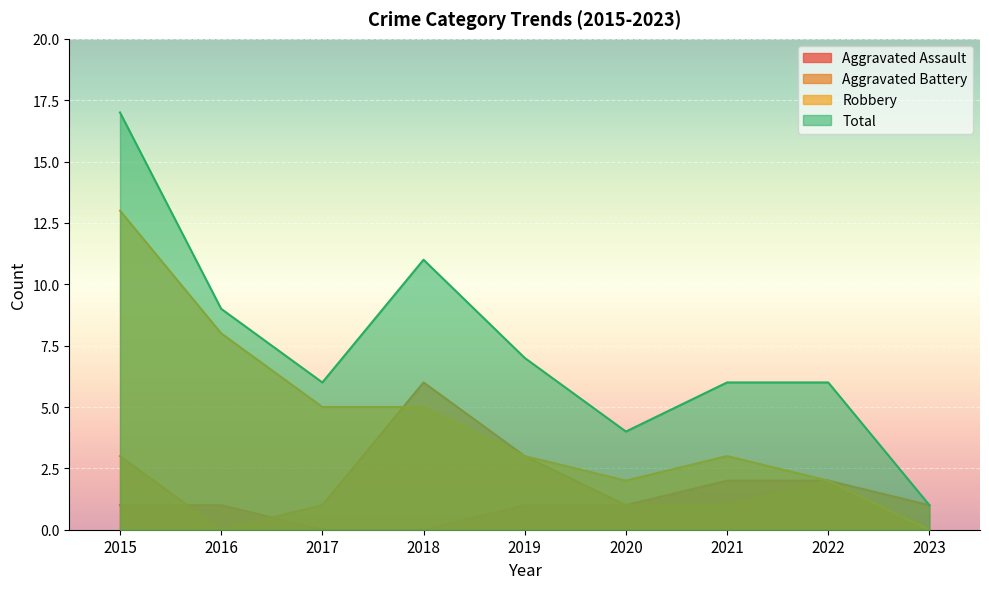

Reading left to right, transcribe all the data shown in this chart.

Aggravated Assault: 2015=1	2016=1	2017=0	2018=0	2019=1	2020=1	2021=2	2022=2	2023=0
Aggravated Battery: 2015=3	2016=0	2017=1	2018=6	2019=3	2020=1	2021=1	2022=2	2023=1
Robbery: 2015=13	2016=8	2017=5	2018=5	2019=3	2020=2	2021=3	2022=2	2023=0
Total: 2015=17	2016=9	2017=6	2018=11	2019=7	2020=4	2021=6	2022=6	2023=1